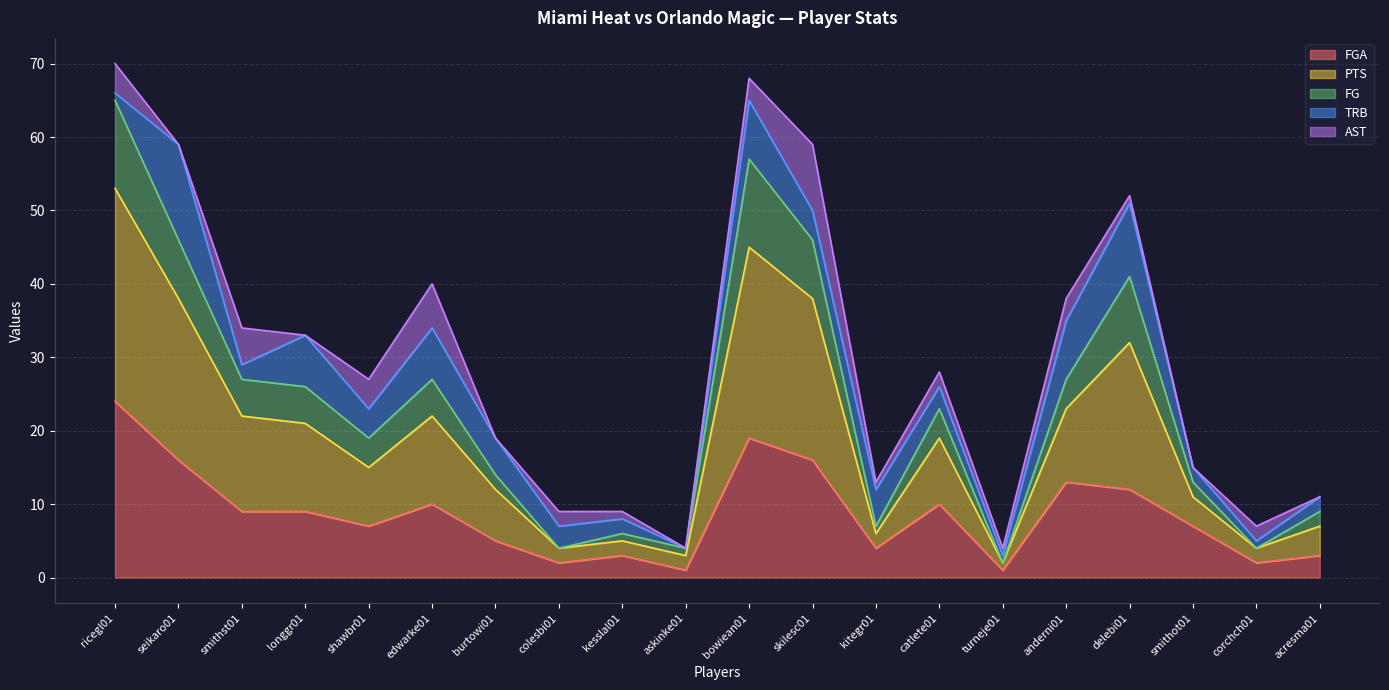

The FG series shows 12 at acresma01. True or false?

False